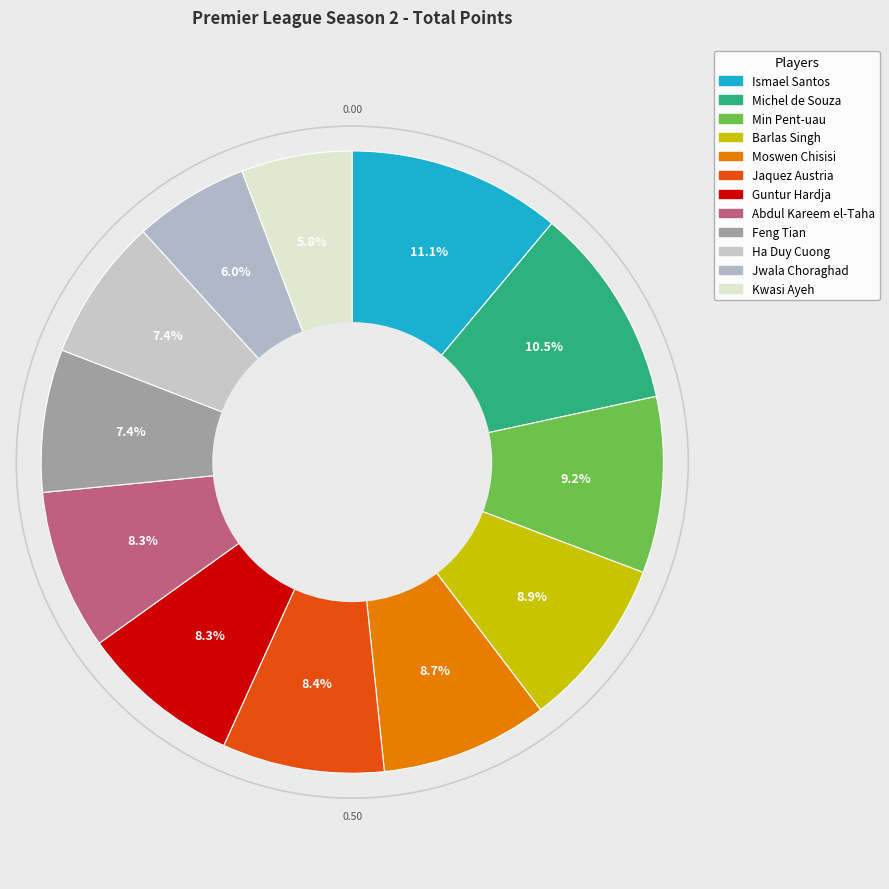

What is the smallest slice in the pie chart?

Kwasi Ayeh